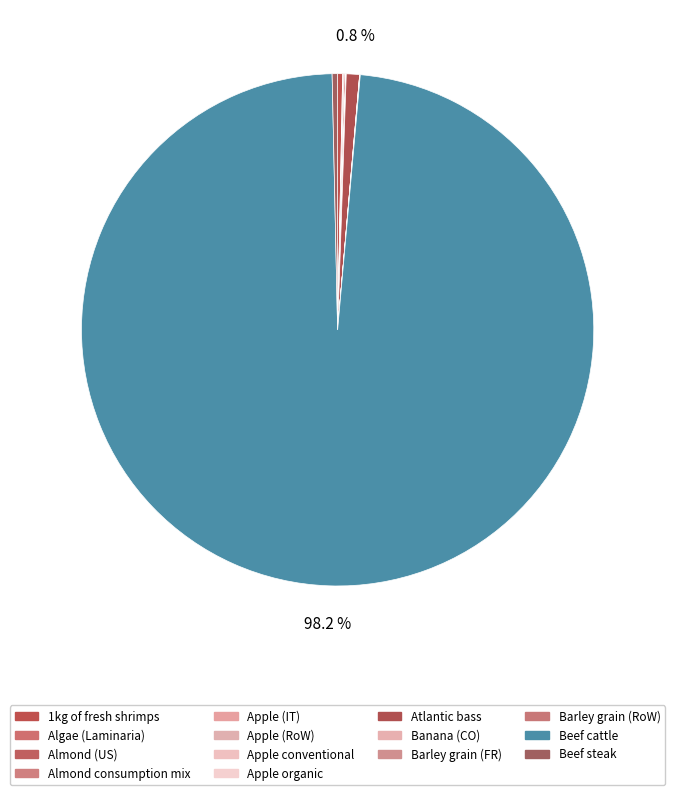

How many segments does this pie chart have?

14